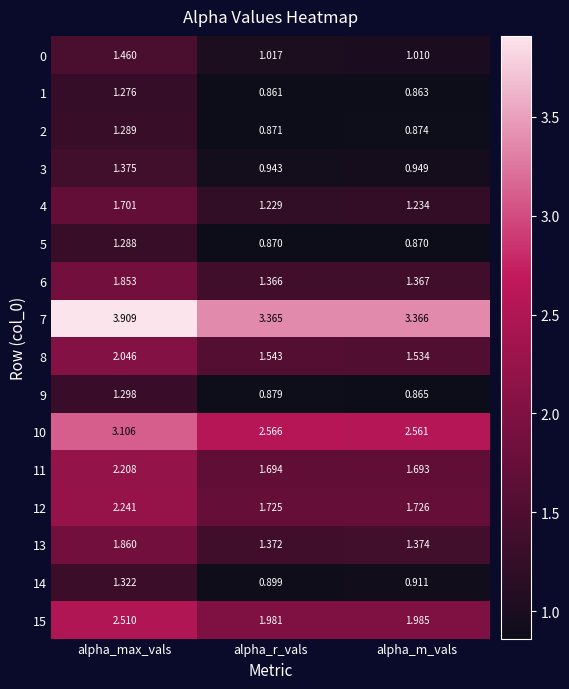

Rank the series by their maximum value, from highest to lowest.

7, 10, 15, 12, 11, 8, 13, 6, 4, 0, 3, 14, 9, 2, 5, 1